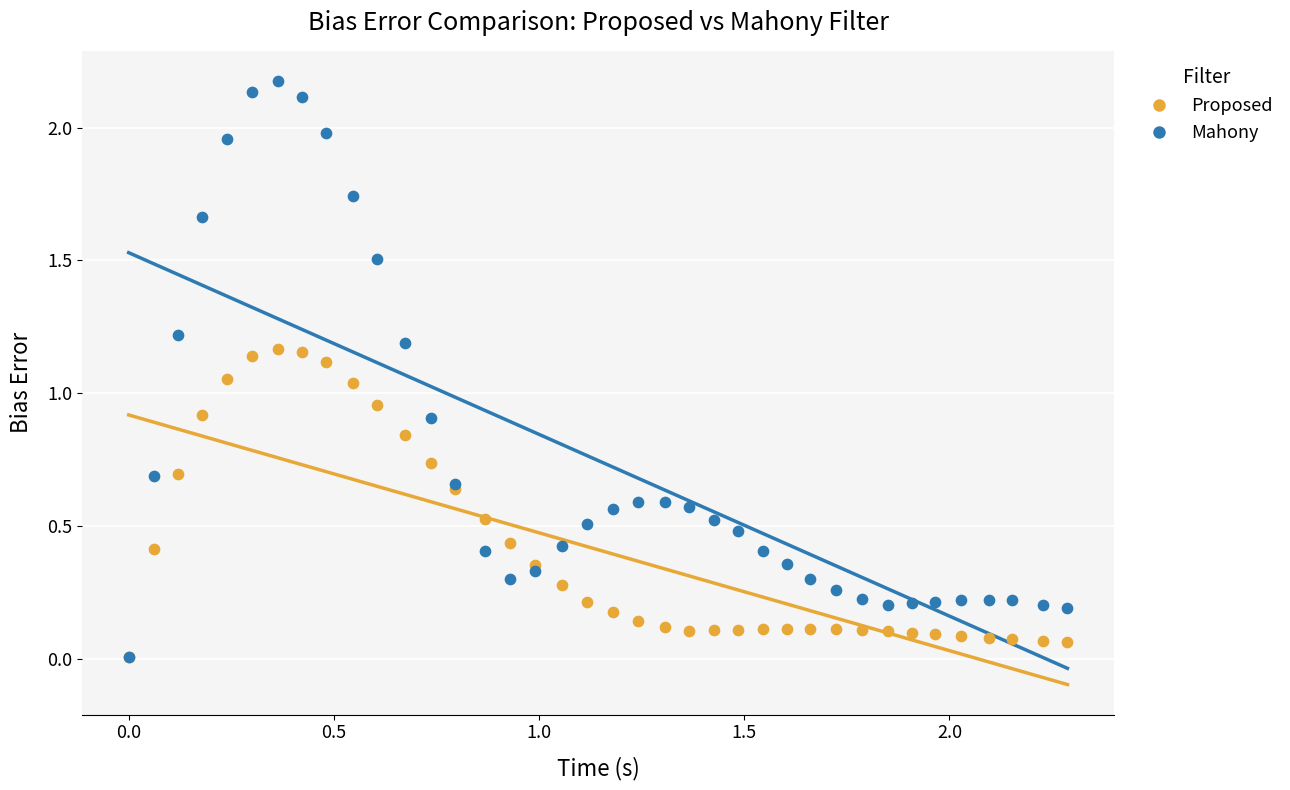

What are all the series names shown in the legend?

Proposed, Mahony